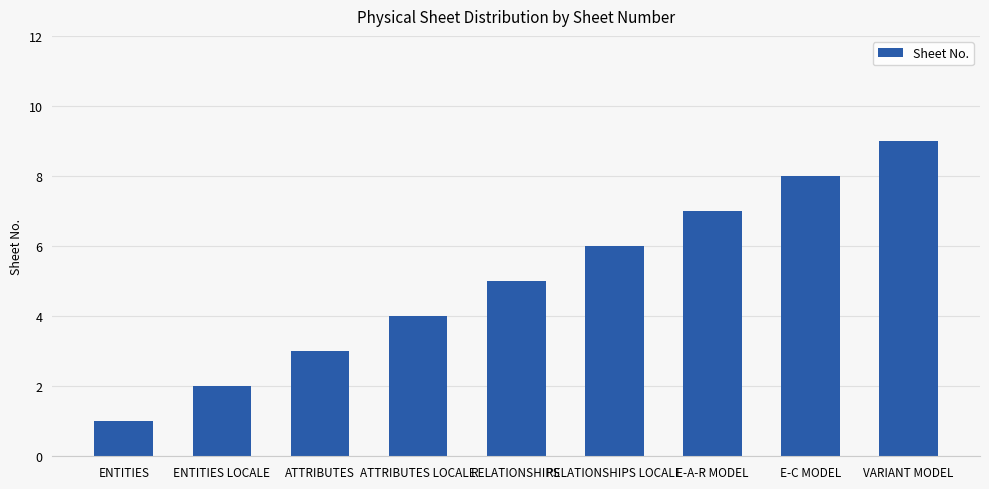

How many data points does each series have?

9